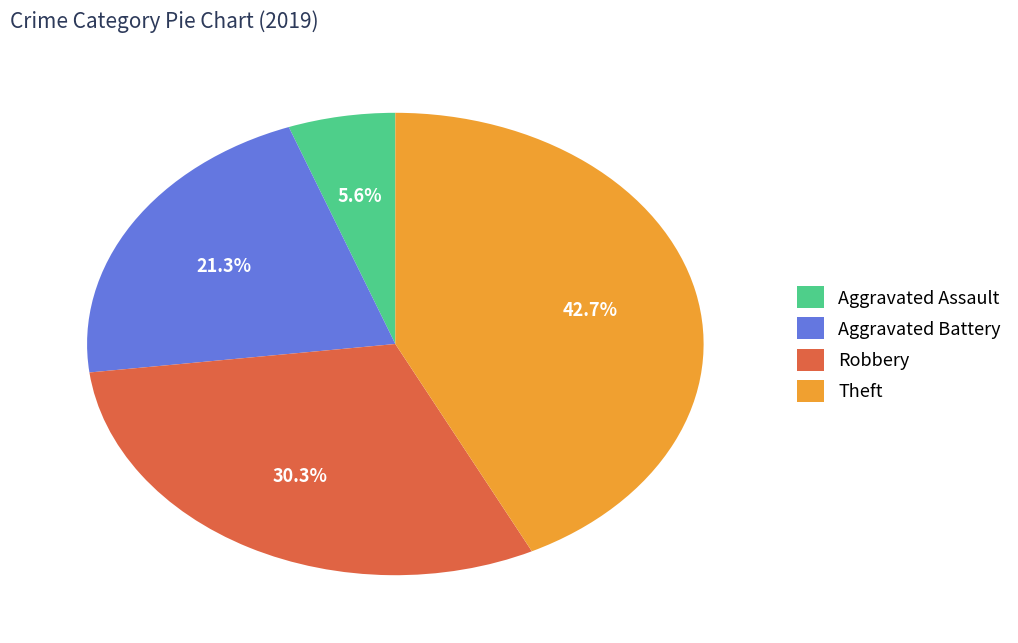

Is Theft the majority of the pie?

No